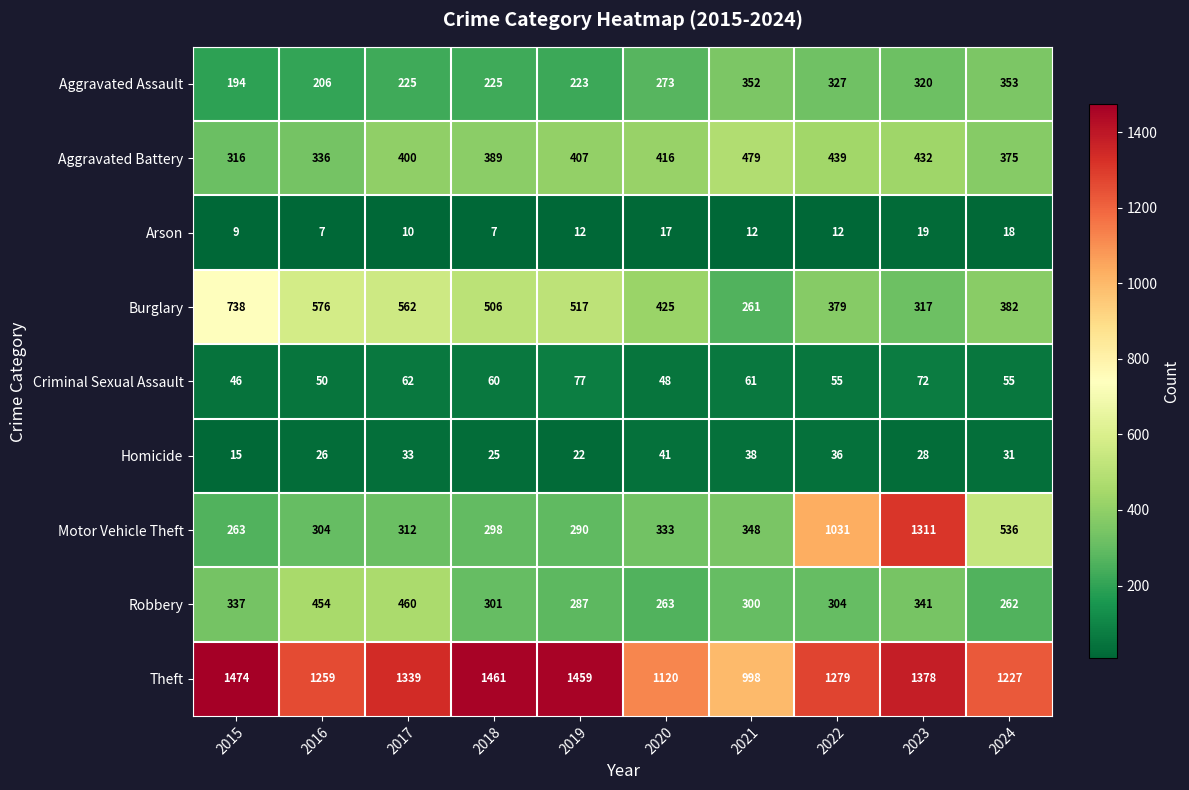

Rank the series at 2020 from highest to lowest value.

Theft, Burglary, Aggravated Battery, Motor Vehicle Theft, Aggravated Assault, Robbery, Criminal Sexual Assault, Homicide, Arson